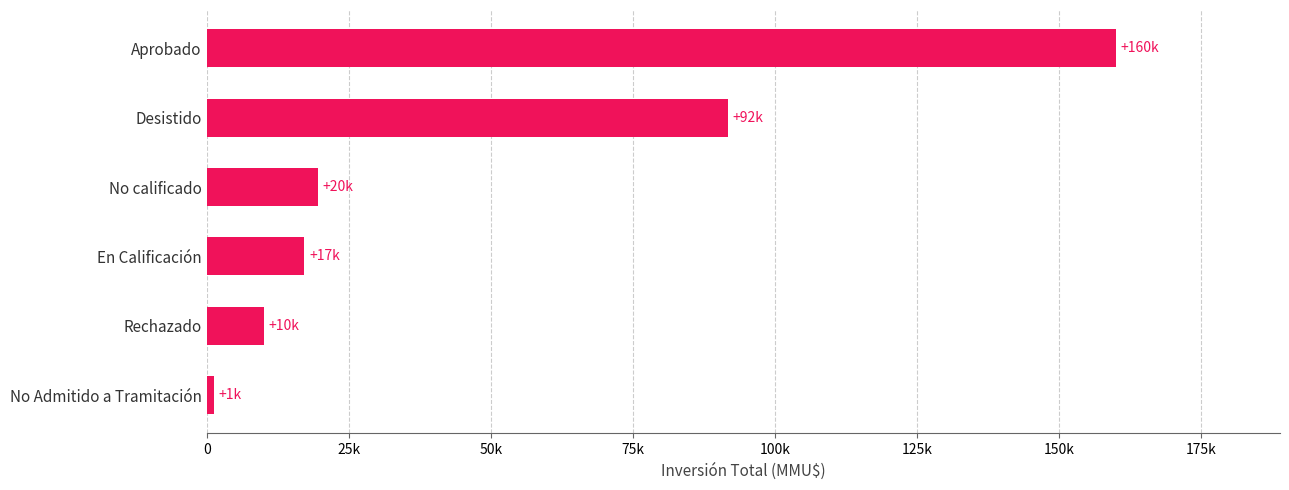

Rank the categories by value from lowest to highest.

No Admitido a Tramitación, Rechazado, En Calificación, No calificado, Desistido, Aprobado